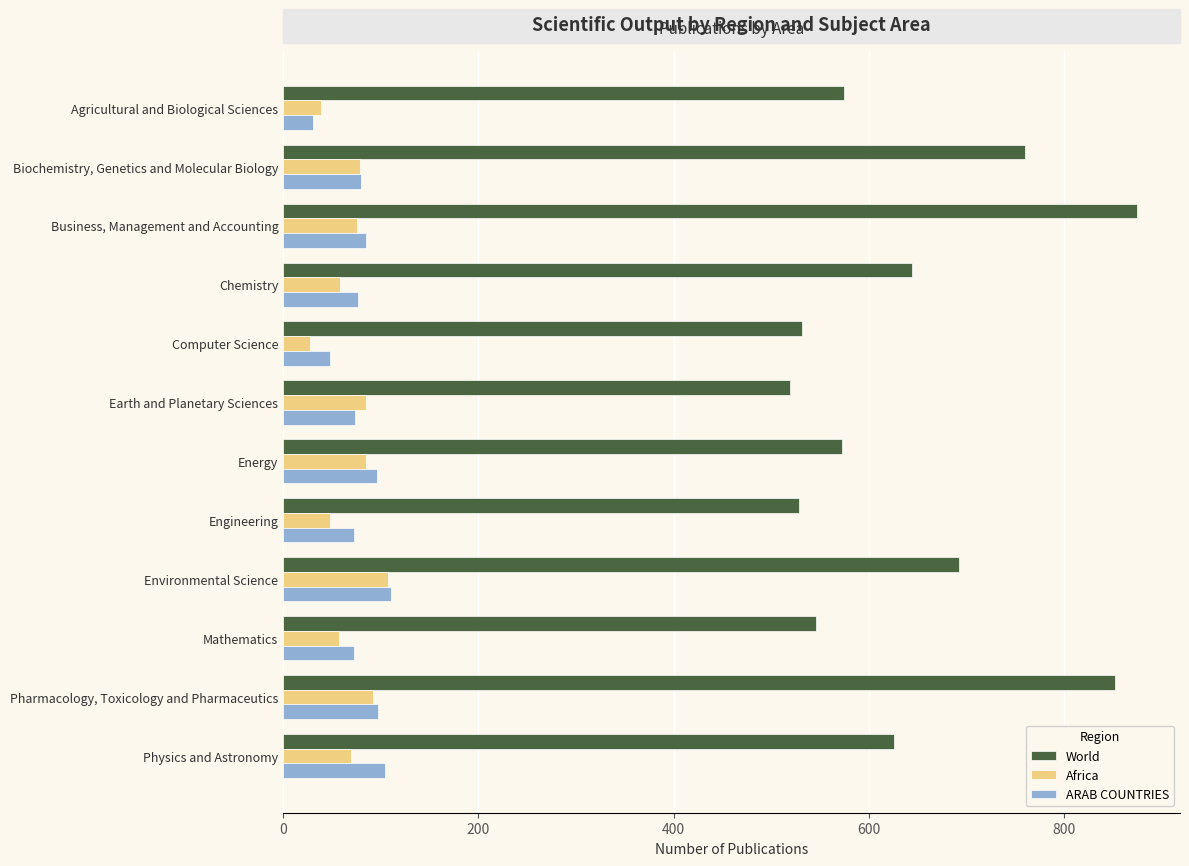

How many series are shown in this chart?

3